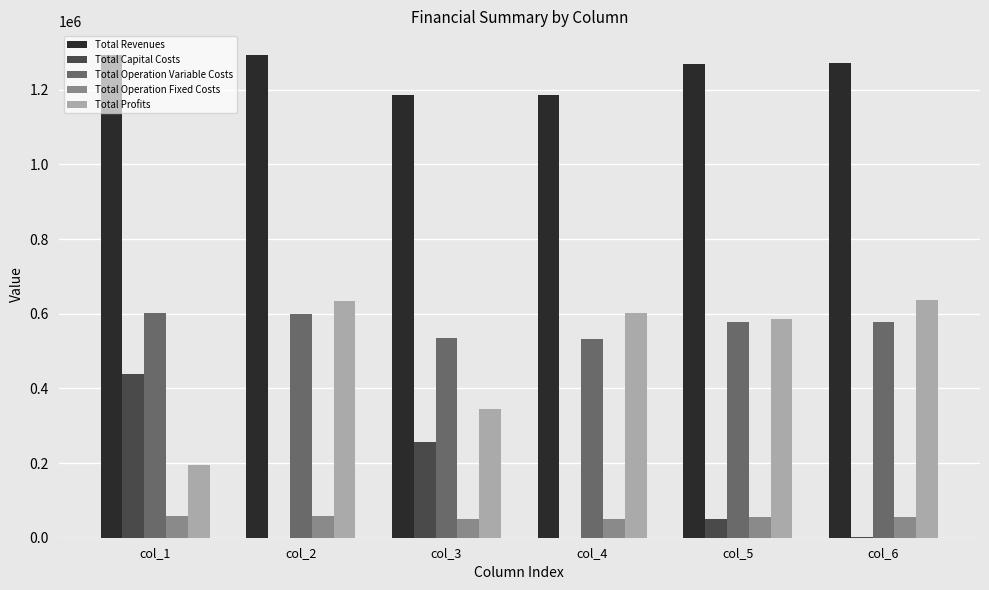

Is it true that Total Operation Fixed Costs equals 56363.1 at col_5?

True